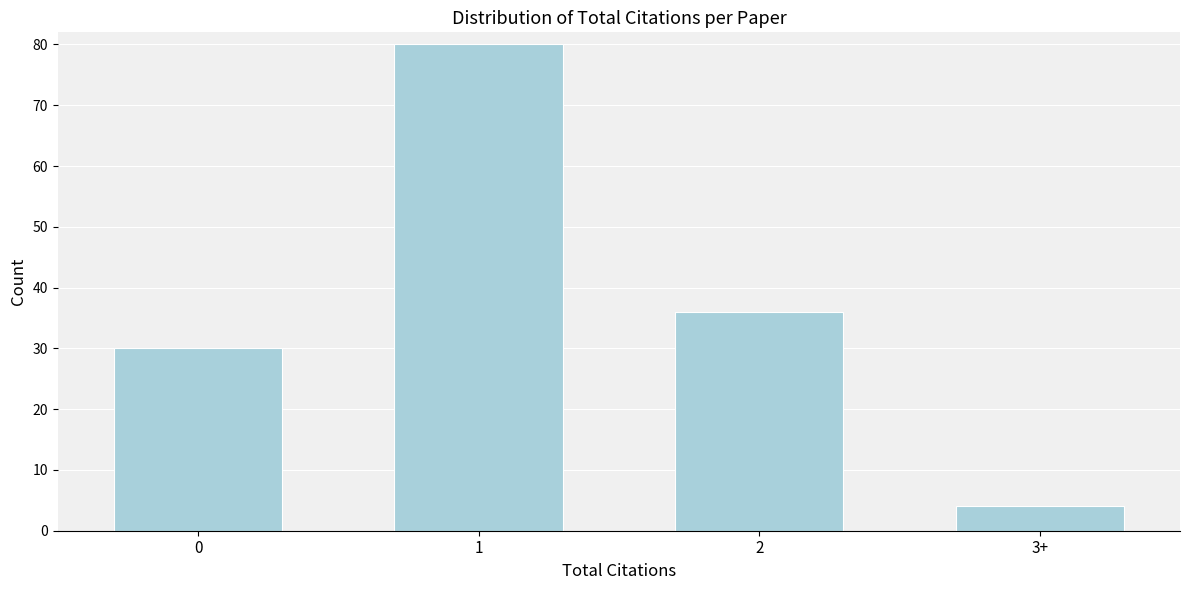

Reading right to left, transcribe all the data shown in this chart.

3+=4	2=36	1=80	0=30